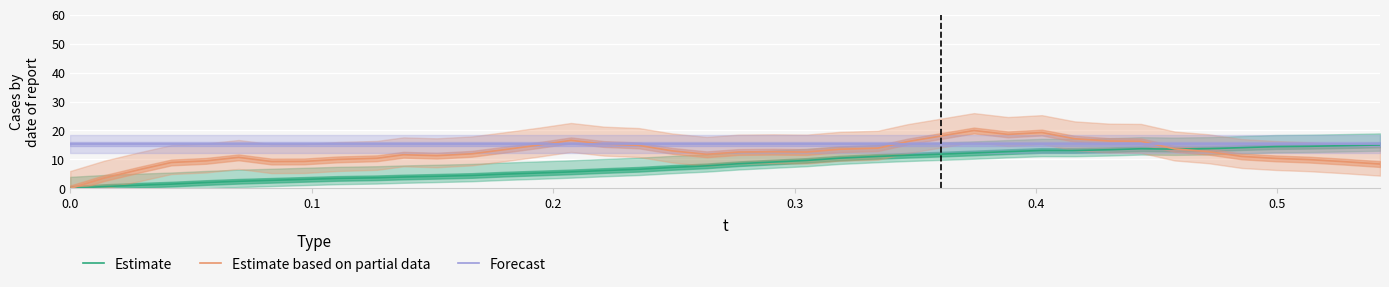

Which series has the widest spread of values?

Estimate based on partial data